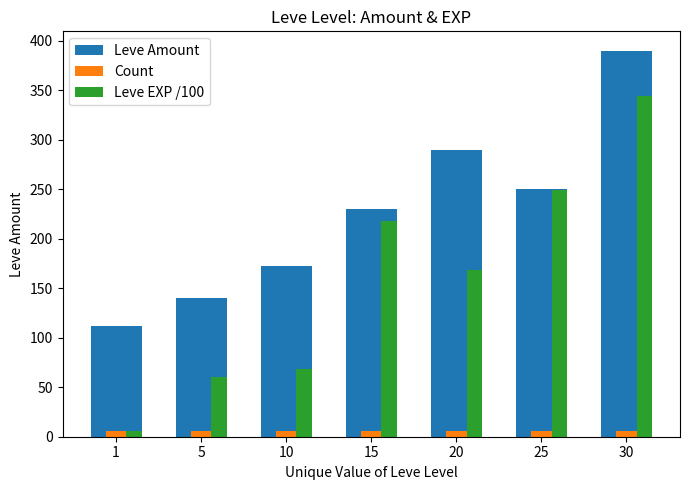

At how many categories does at least one series exceed 42?

7